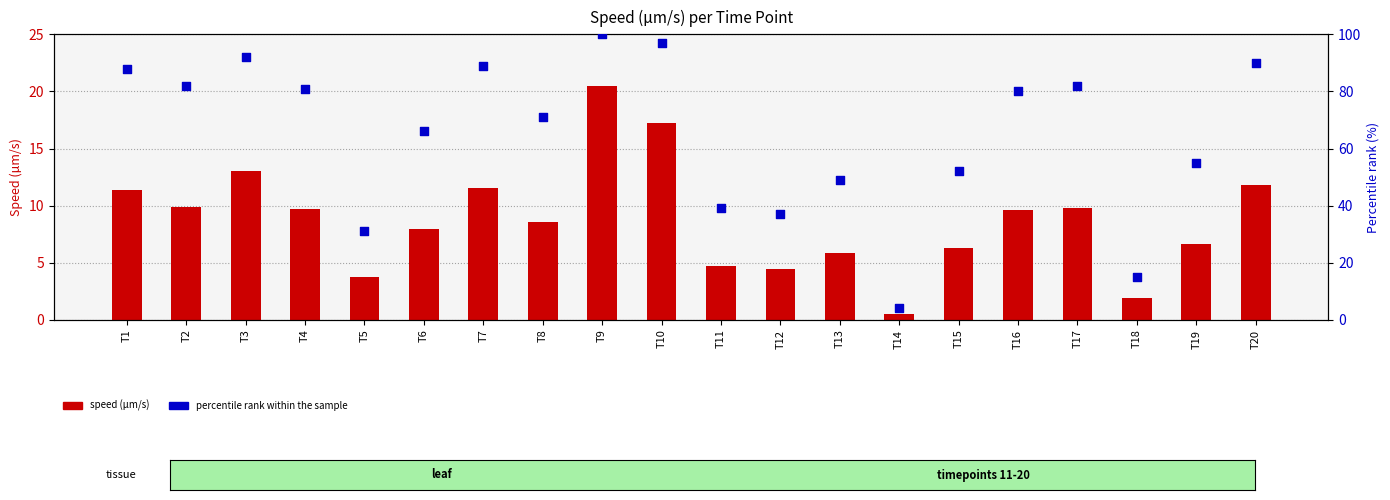

At how many categories does at least one series exceed 50?

14